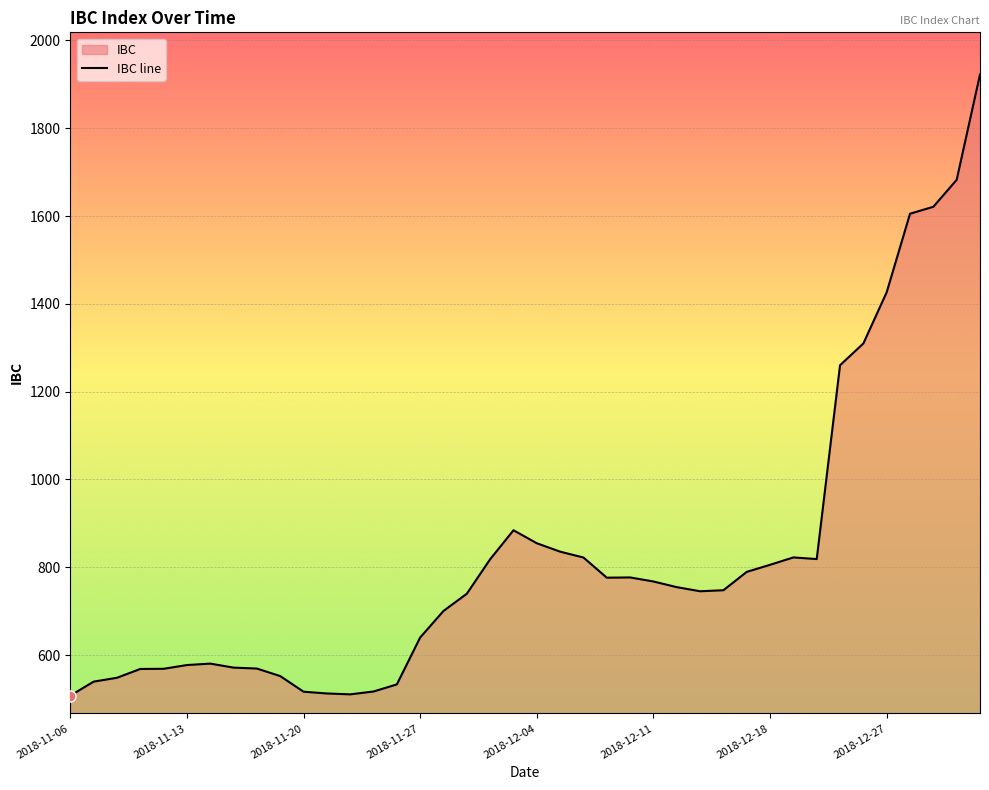

Is it true that the value at 2018-11-15 is 571.2?

True